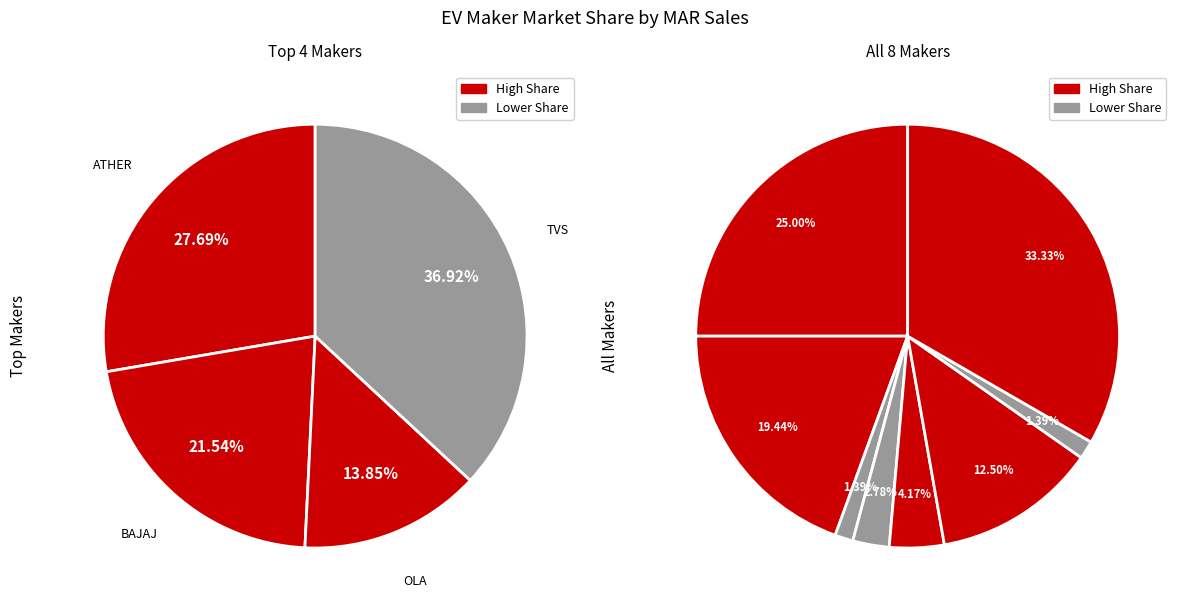

To the nearest percent, what portion does BAJAJ AUTO LTD represent?

19%